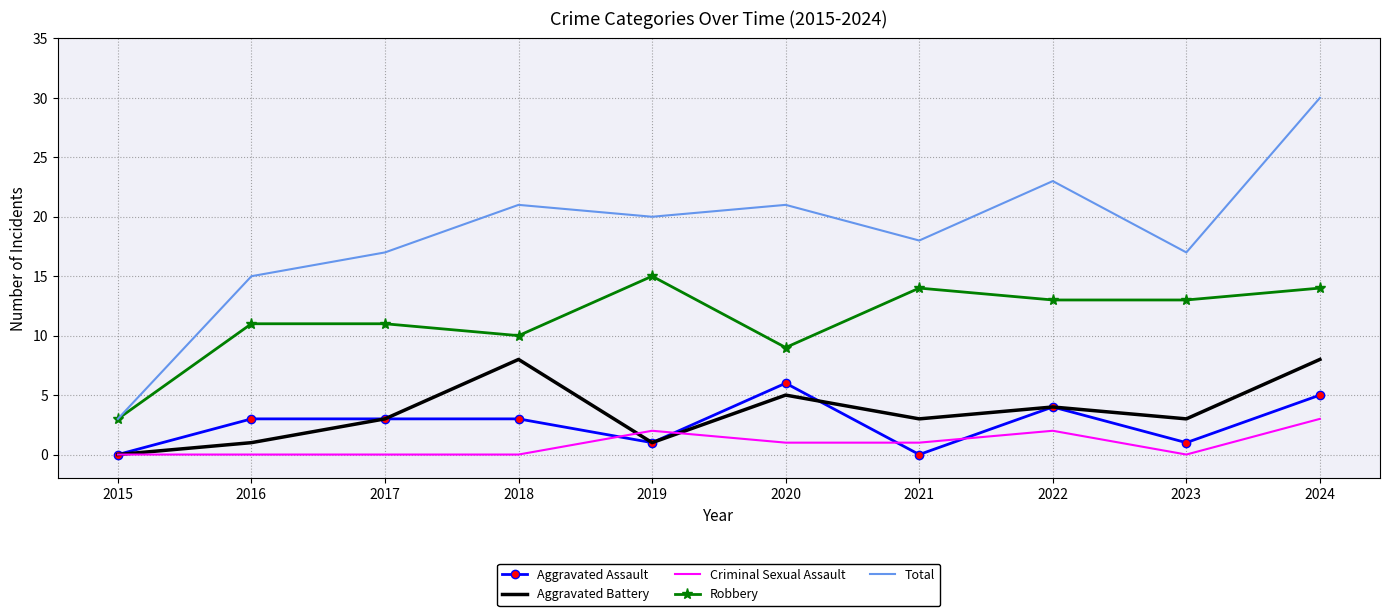

True or false: Aggravated Battery and Robbery cross at least once.

False